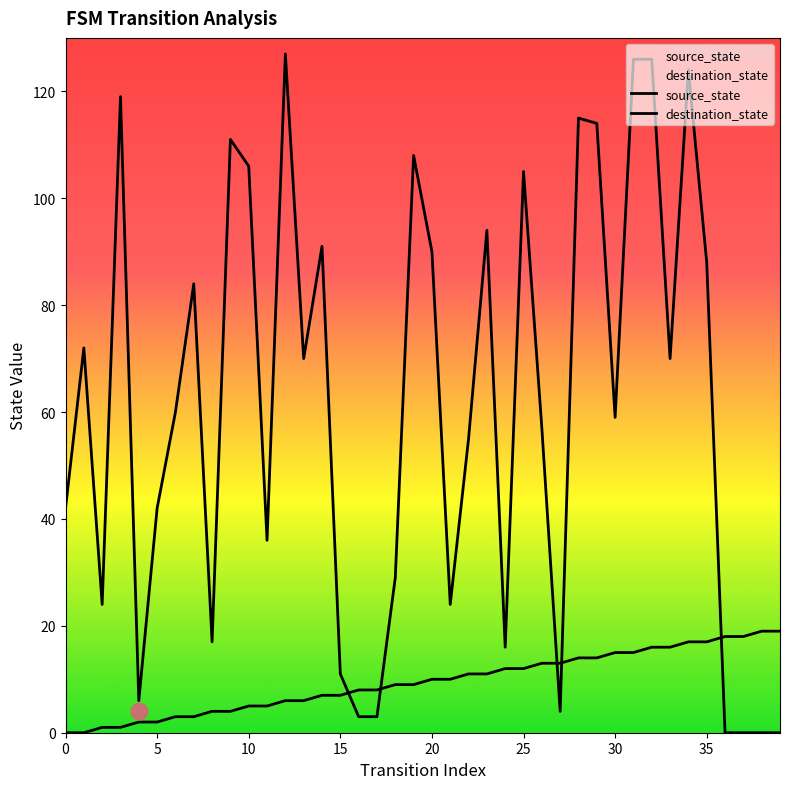

How many lines are shown in the chart?

2